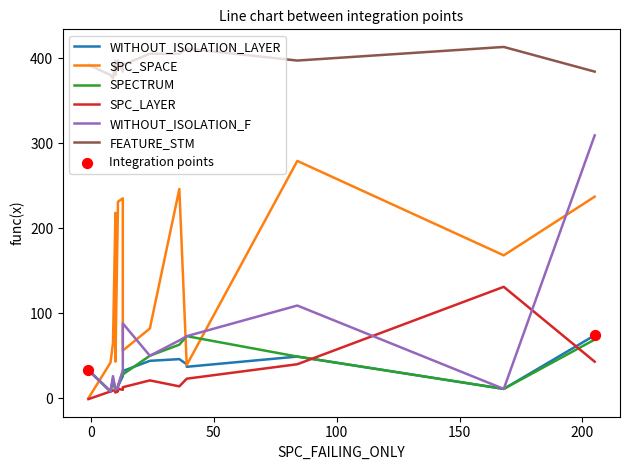

Which series has the largest total across all categories?

FEATURE_STM